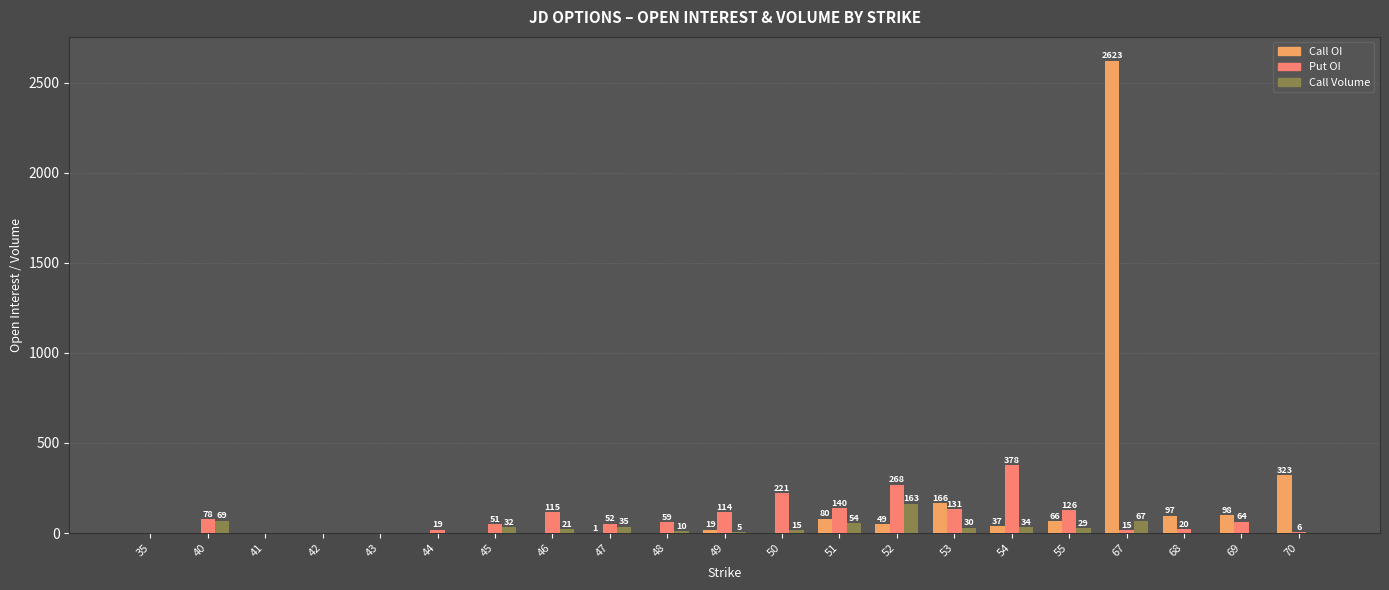

At which label is Call OI closest to 1311?

70